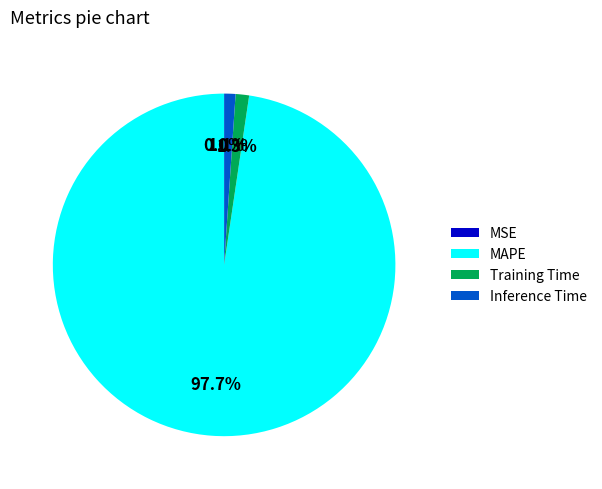

The MAPE slice represents 86% of the pie. True or false?

False